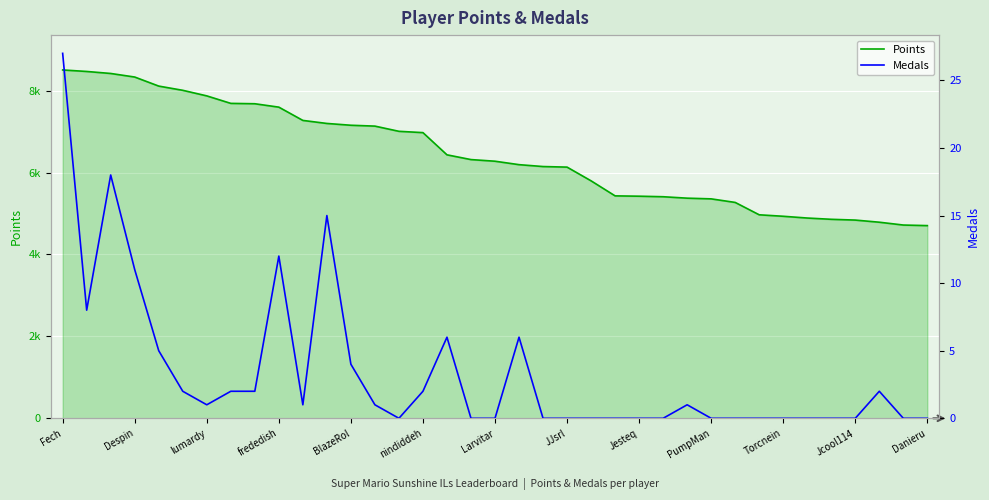

Read the Points value at 31, to the nearest 100.

4900